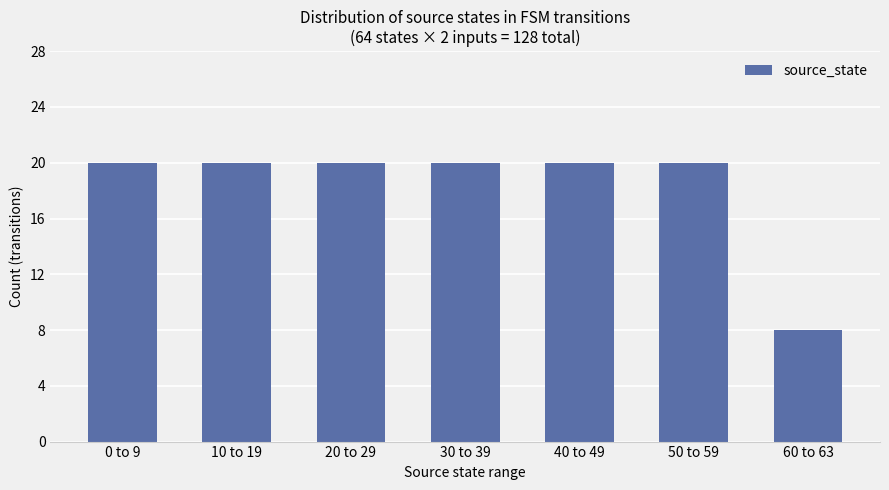

The chart shows a value of 8 at 60 to 63. True or false?

True